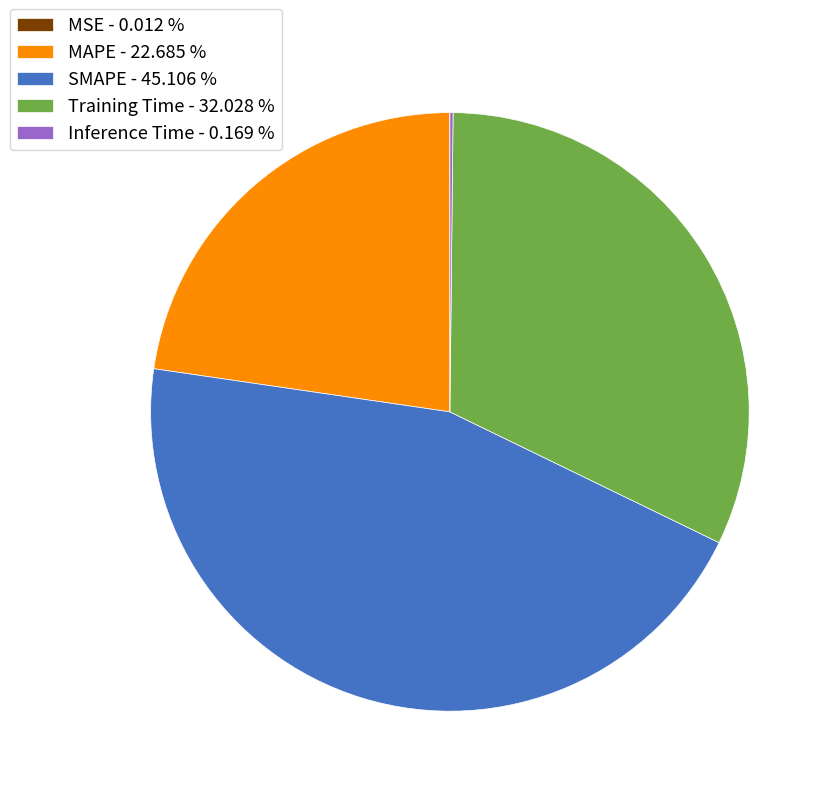

Is the sum of SMAPE - 45.106 % and MAPE - 22.685 % greater than half?

Yes